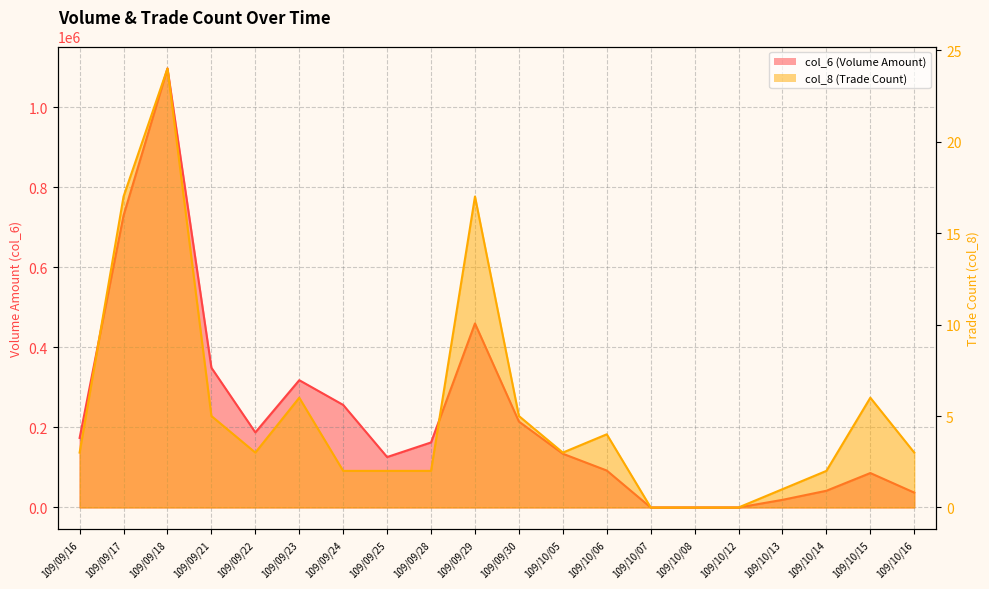

At which category does col_8 reach its first local valley?

109/09/22